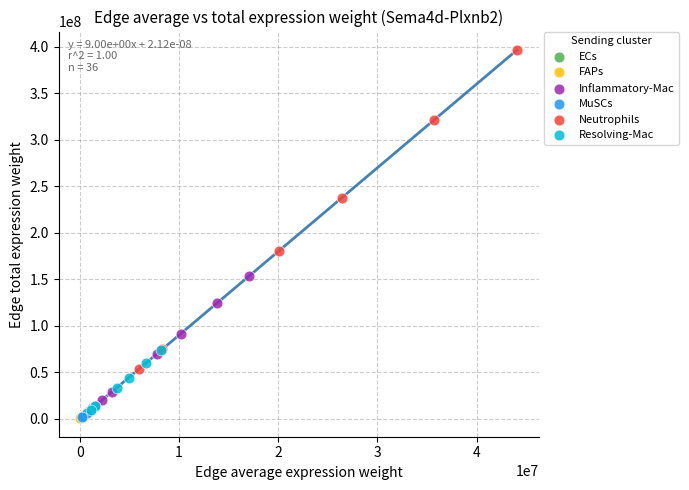

Which series has the widest spread of Y values?

Neutrophils